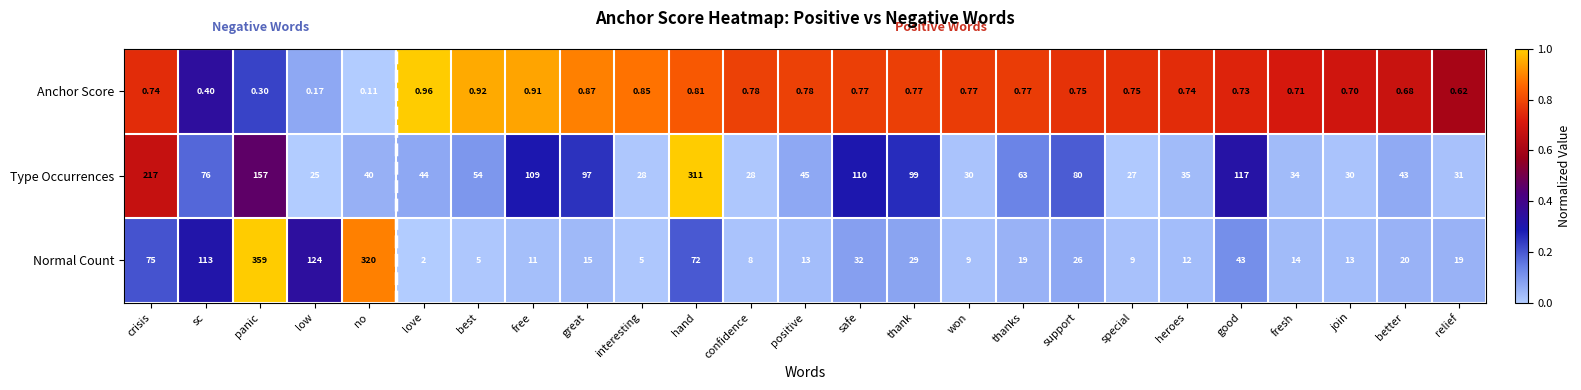

Is the value of Anchor Score at safe greater than the value of Normal Count at fresh?

No